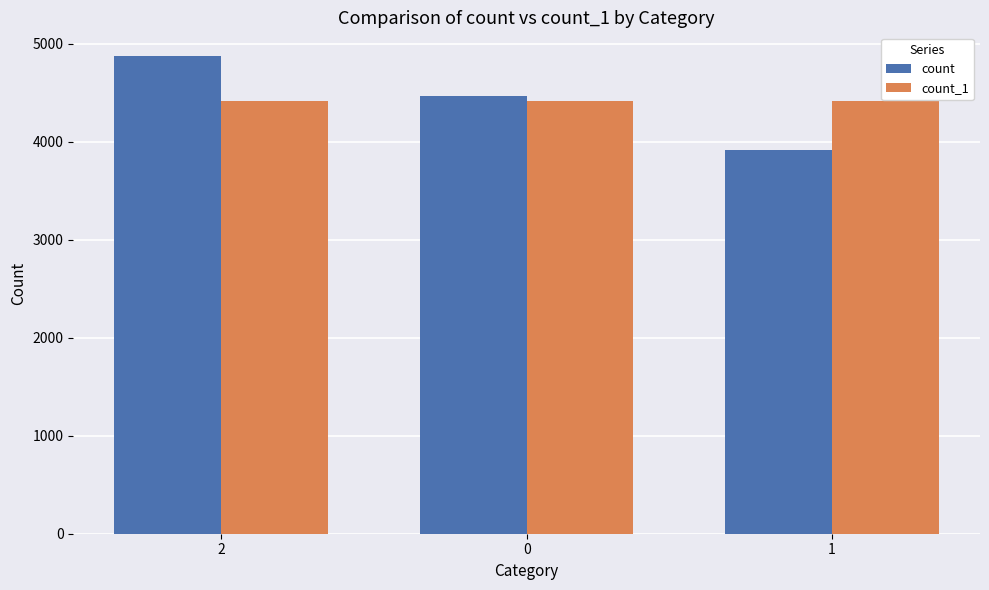

What is the maximum value shown in the chart?

4873